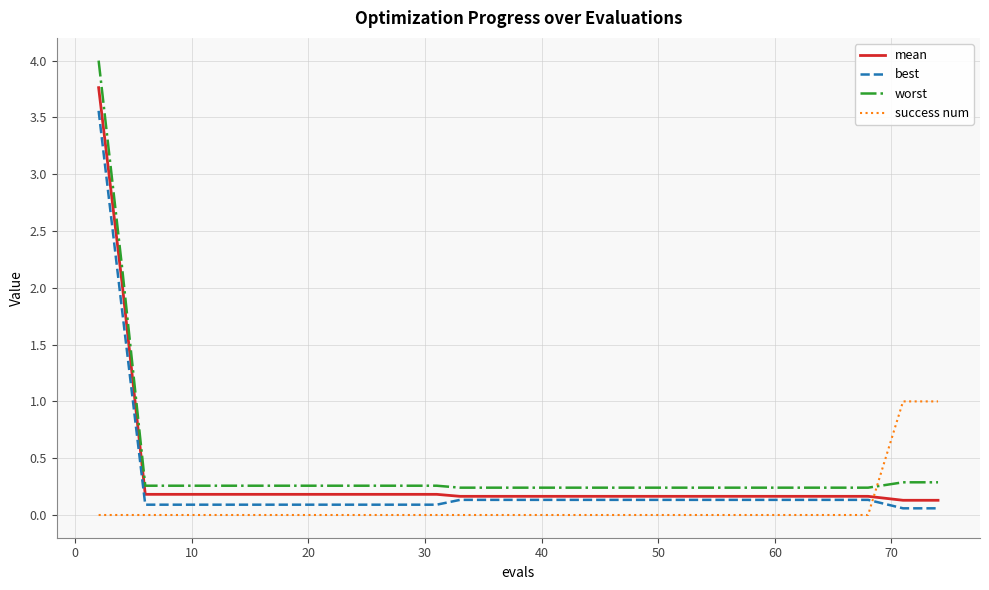

Which series has the widest spread of values?

worst